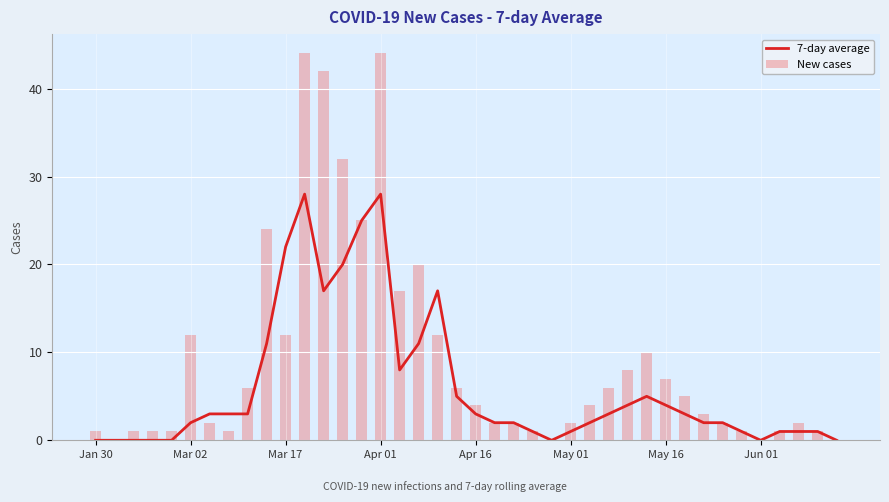

The 7-day average series shows 5 at Apr 16. True or false?

False